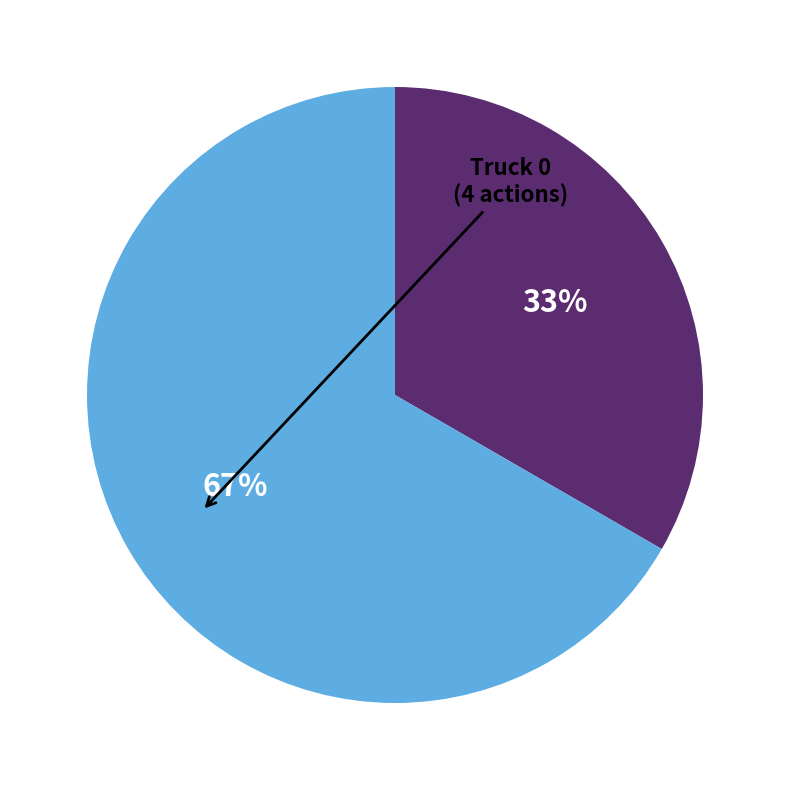

Is there any slice that represents more than half of the pie?

Yes